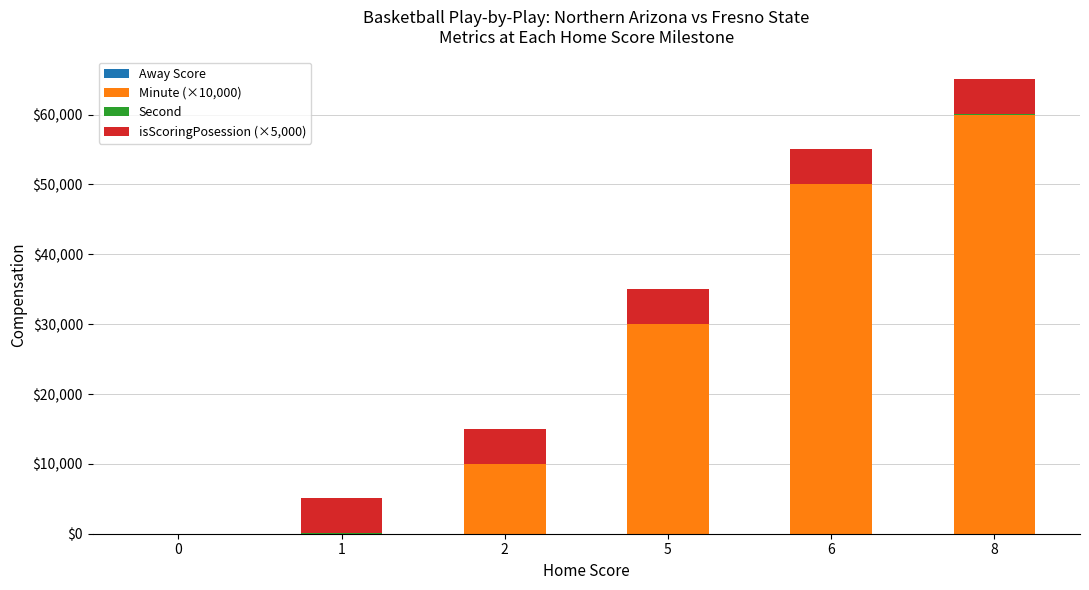

How many series are shown in this chart?

4